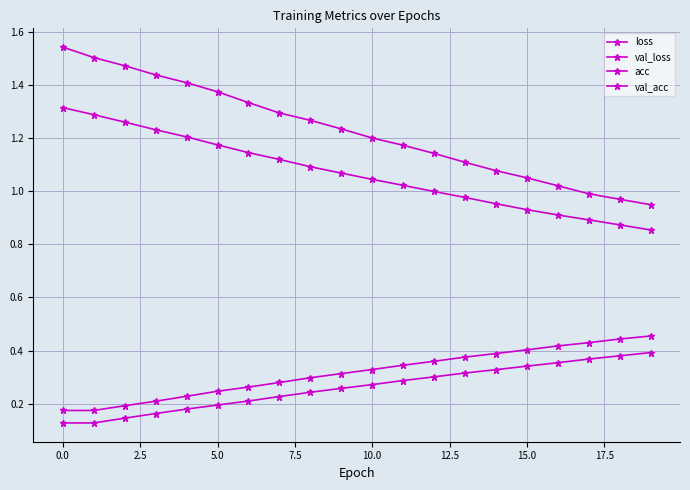

Is this an area chart (filled region under the line)?

No